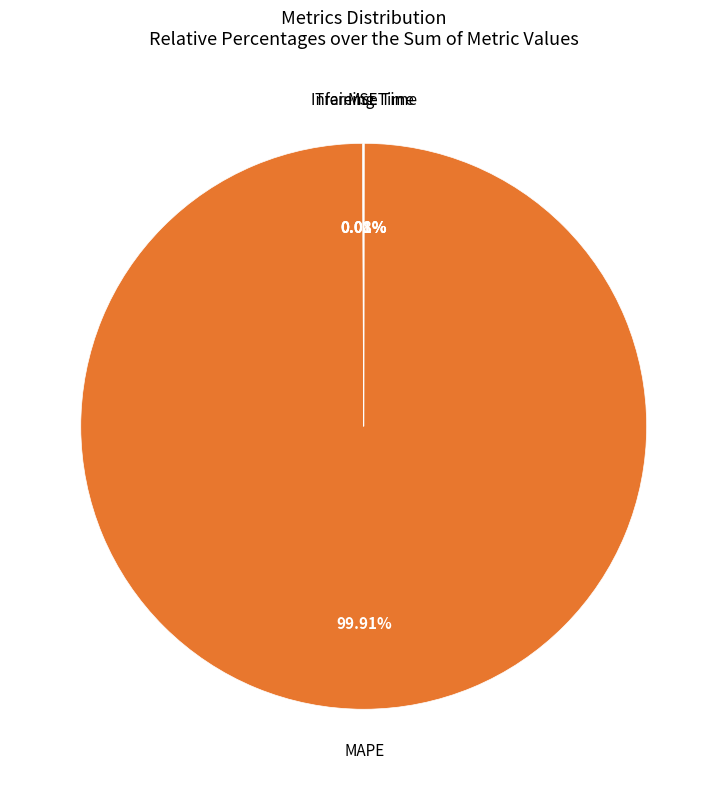

Which category has the biggest portion of the pie?

MAPE